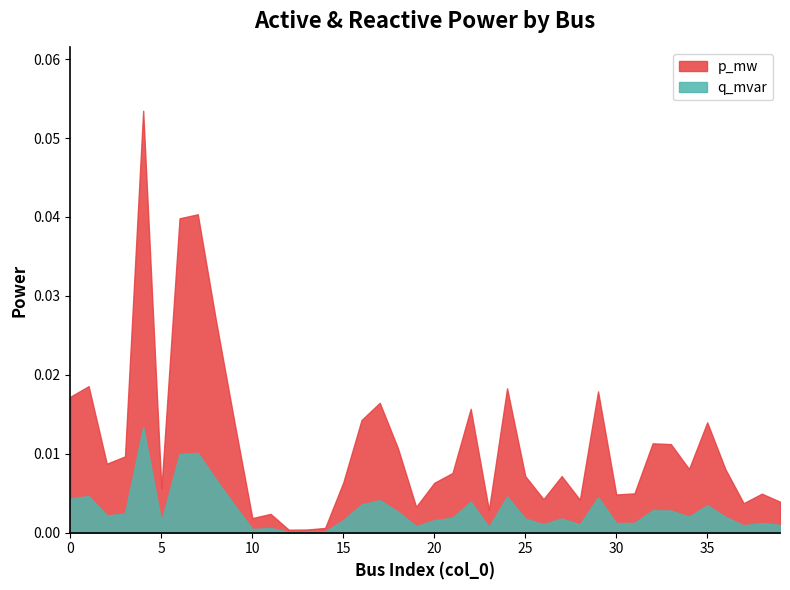

How many interior local peaks does the p_mw series have?

12